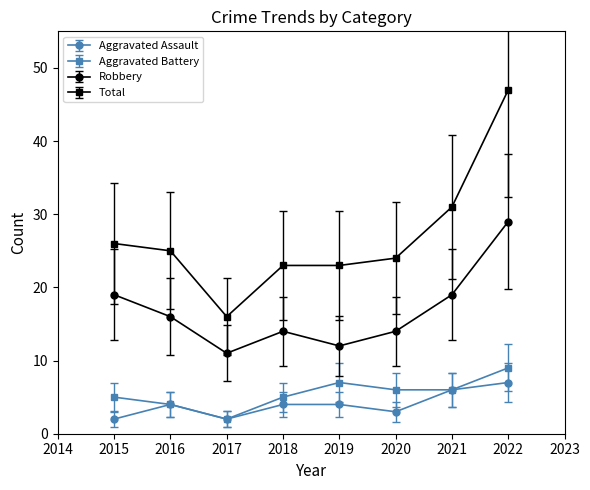

In Aggravated Assault, how many points are lower than both neighbors (excluding endpoints)?

2